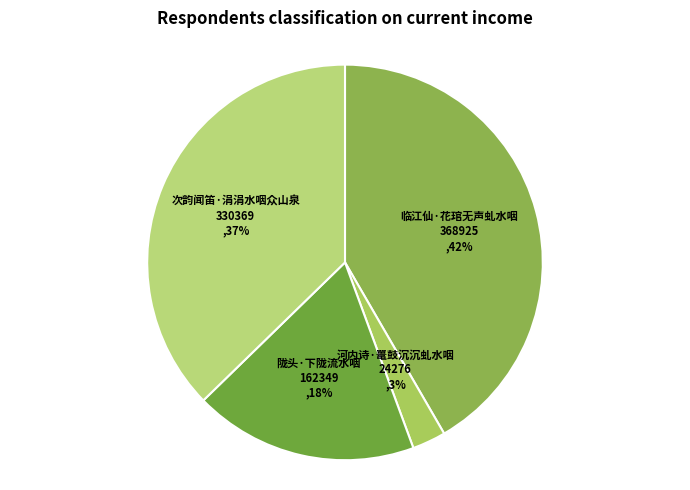

Count the number of slices in the pie.

4